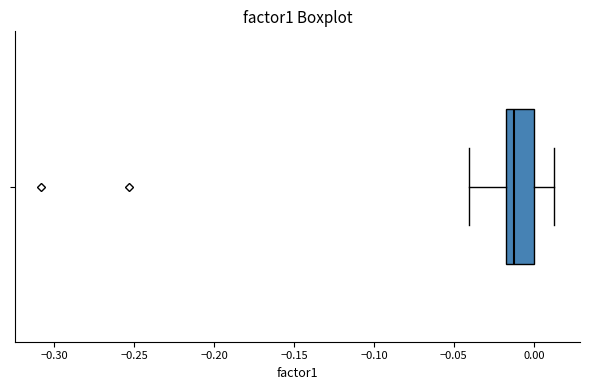

Transcribe this box plot: give where the median line is, the range the box spans, and where the two whiskers end, as read against the x-axis. The values are not printed on the chart, so give them approximately, as read against the axis.

median -0.010, box -0.015 to 0.000, whiskers -0.040 to 0.015